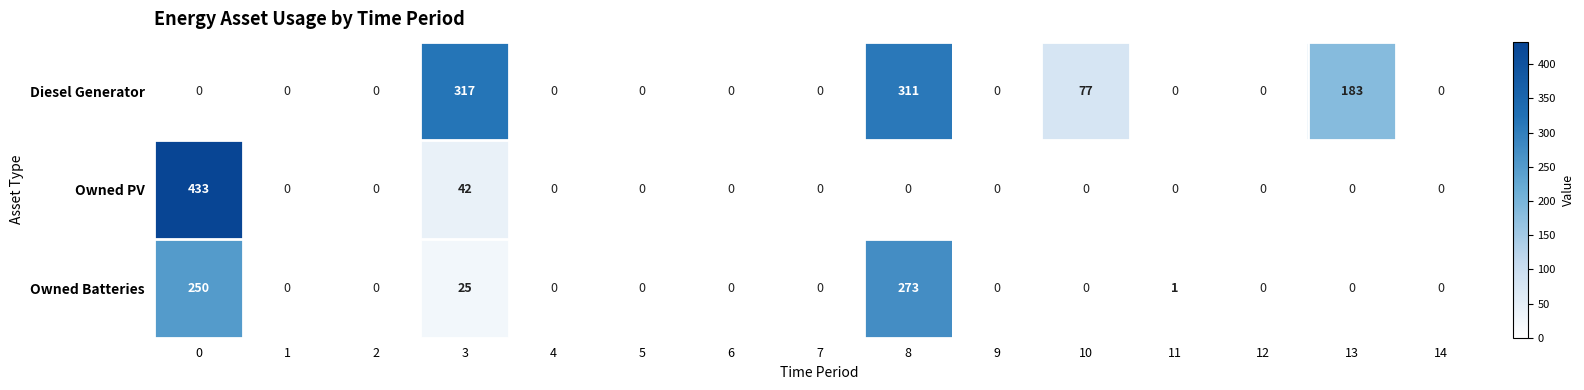

Where is Diesel Generator nearest to the value 158?

13